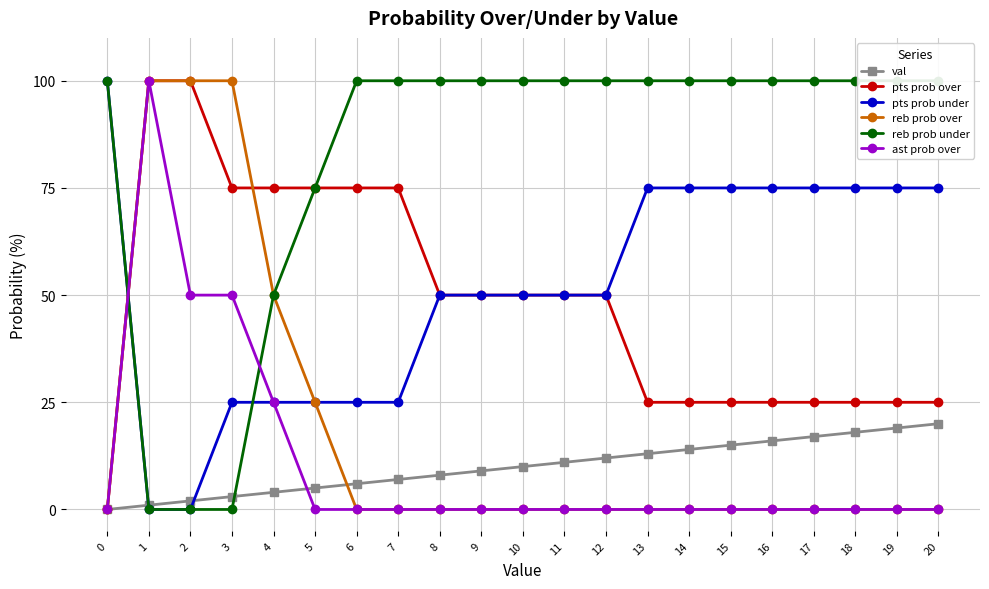

At how many categories does at least one series exceed 7?

21